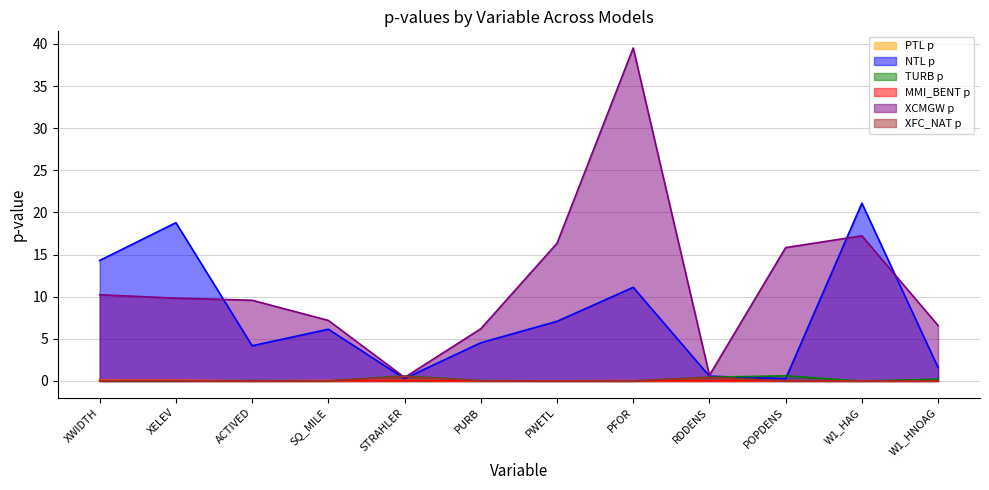

Where is the first local maximum for PTL p?

STRAHLER